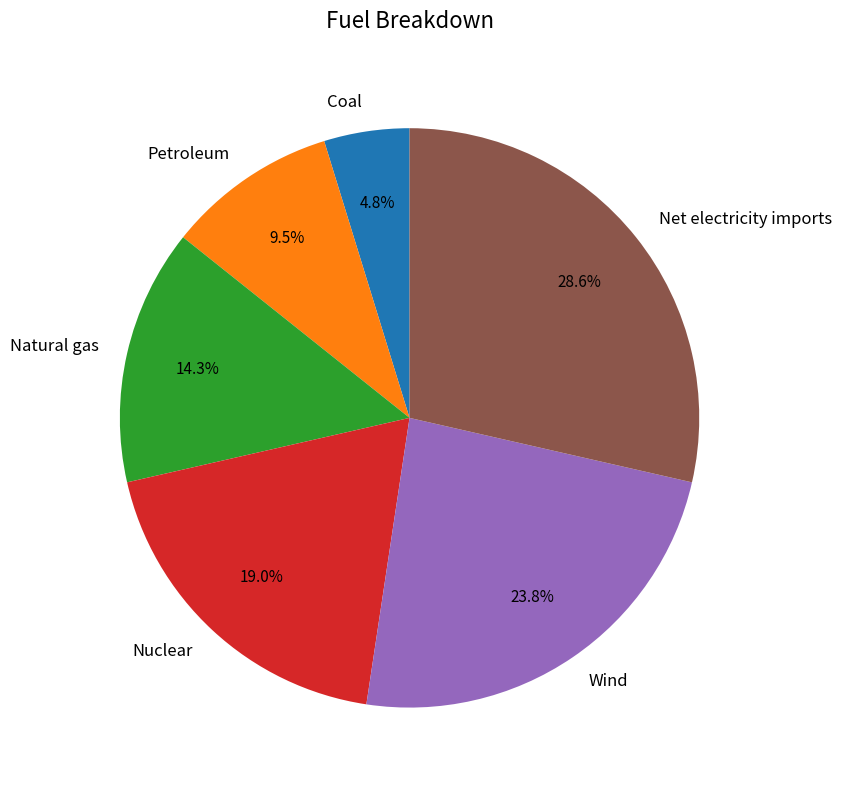

Rank the categories by value from highest to lowest.

Net electricity imports, Wind, Nuclear, Natural gas, Petroleum, Coal